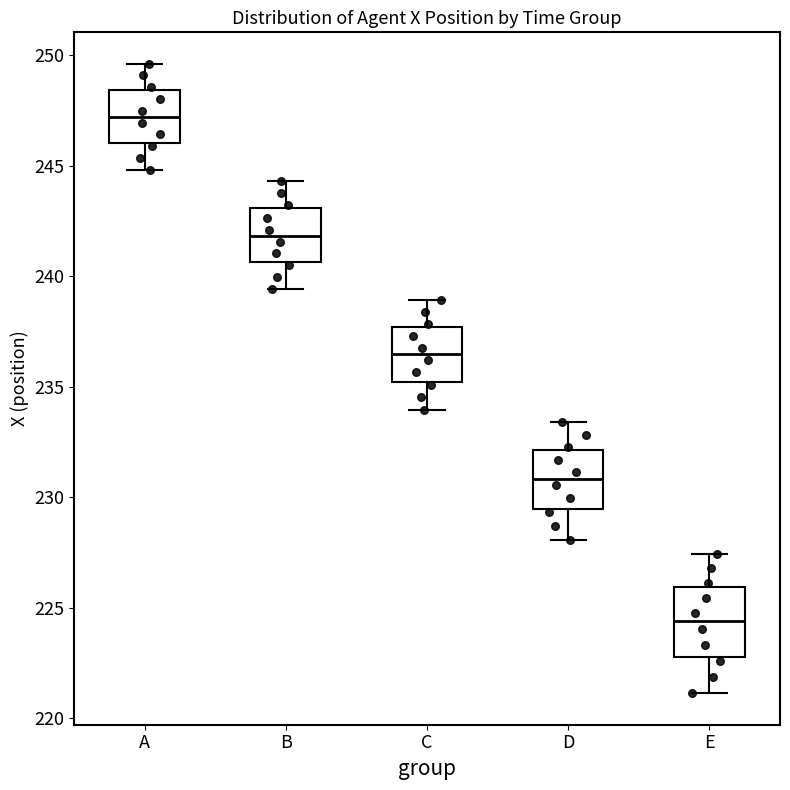

Reading left to right, read every box against the y-axis: the position of its median line, the range the box covers, and the ends of its whiskers. The values are not printed on the chart, so give them approximately, as read against the axis.

A: median 247.0, box 246.0 to 248.5, whiskers 245.0 to 249.5
B: median 242.0, box 240.5 to 243.0, whiskers 239.5 to 244.5
C: median 236.5, box 235.0 to 237.5, whiskers 234.0 to 239.0
D: median 231.0, box 229.5 to 232.0, whiskers 228.0 to 233.5
E: median 224.5, box 223.0 to 226.0, whiskers 221.0 to 227.5